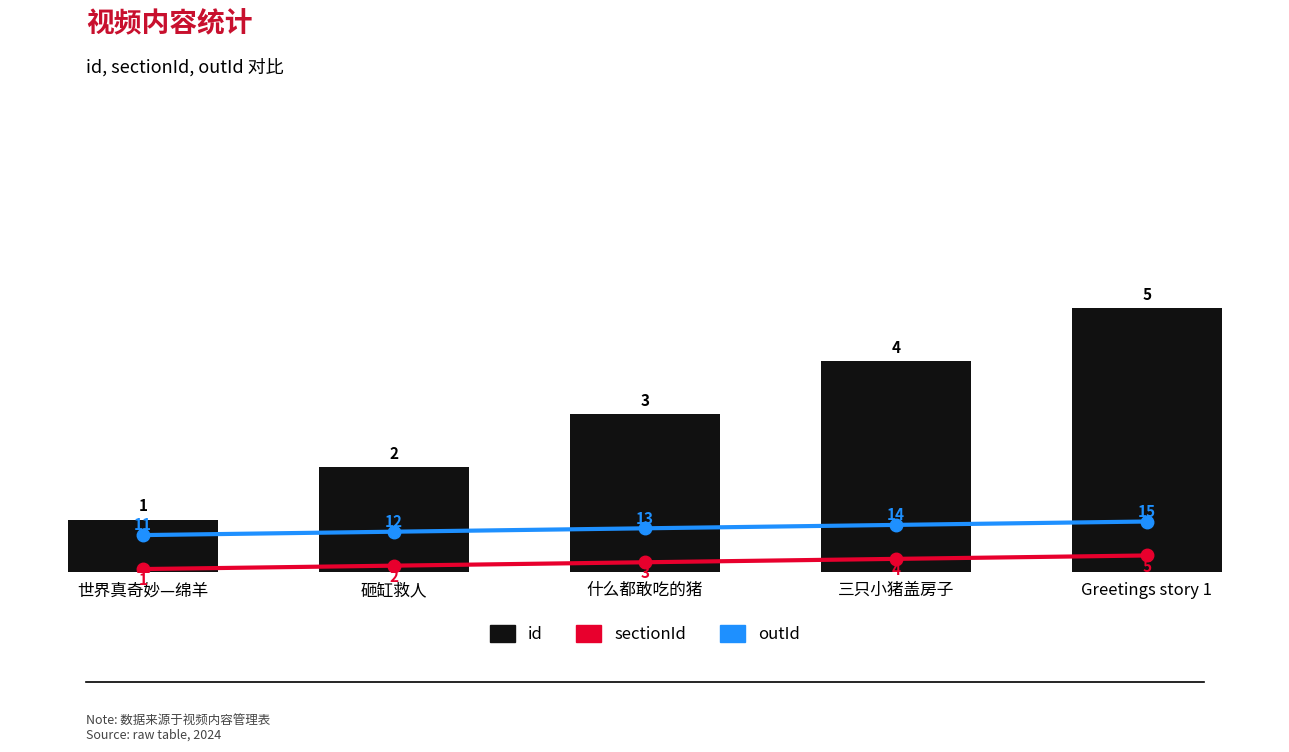

What is the average value of the sectionId series?

3